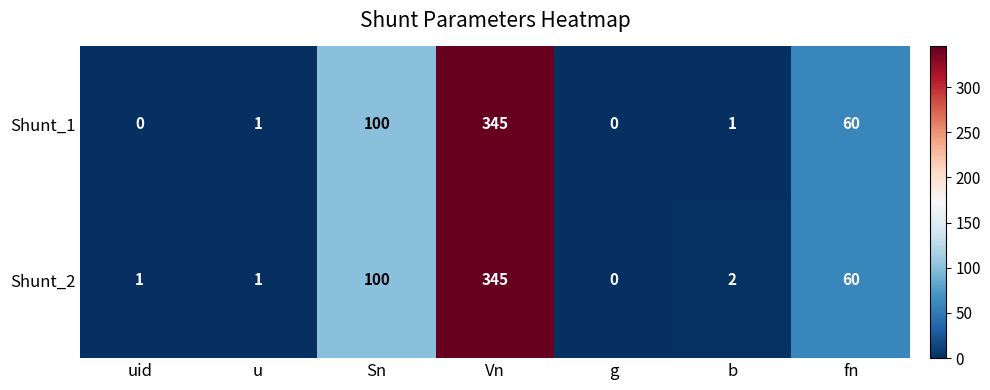

Which label corresponds to the largest value in the chart?

Vn